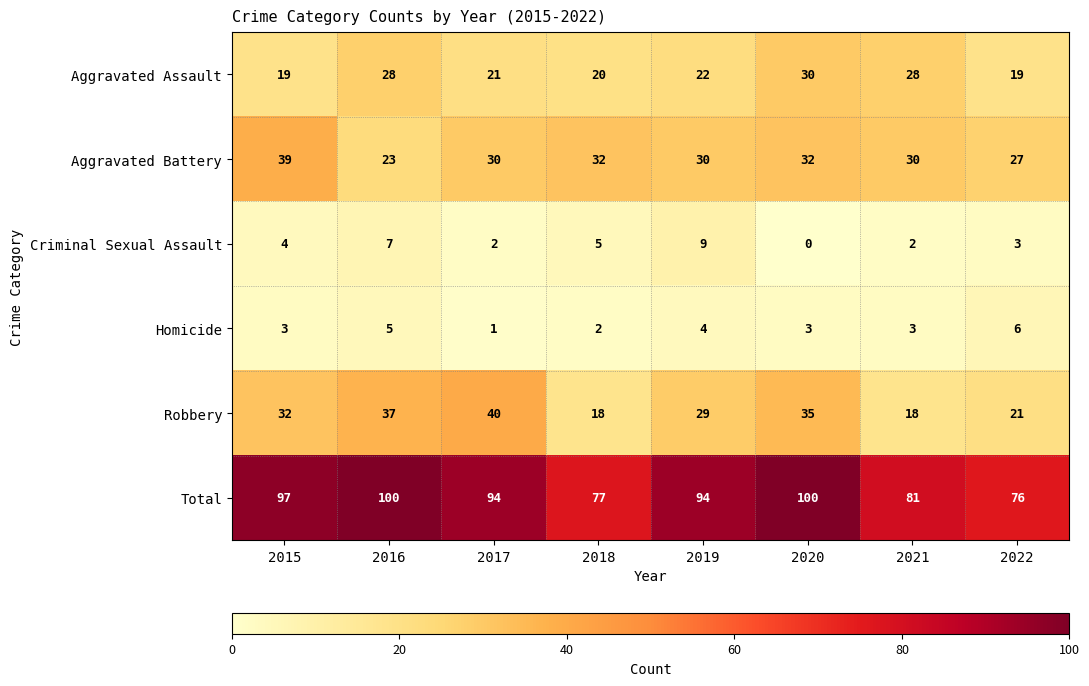

The value of Aggravated Assault at 2015 is 19. True or false?

True